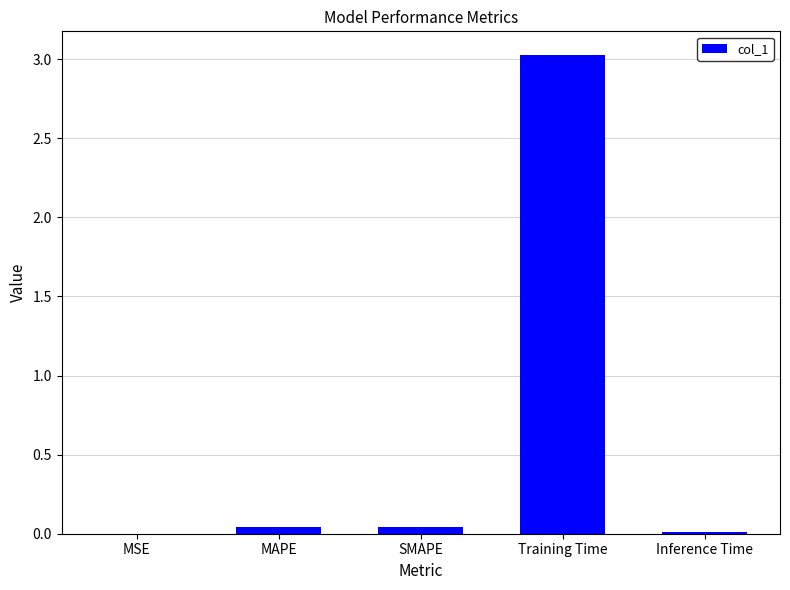

What is the sum of all values?

3.1